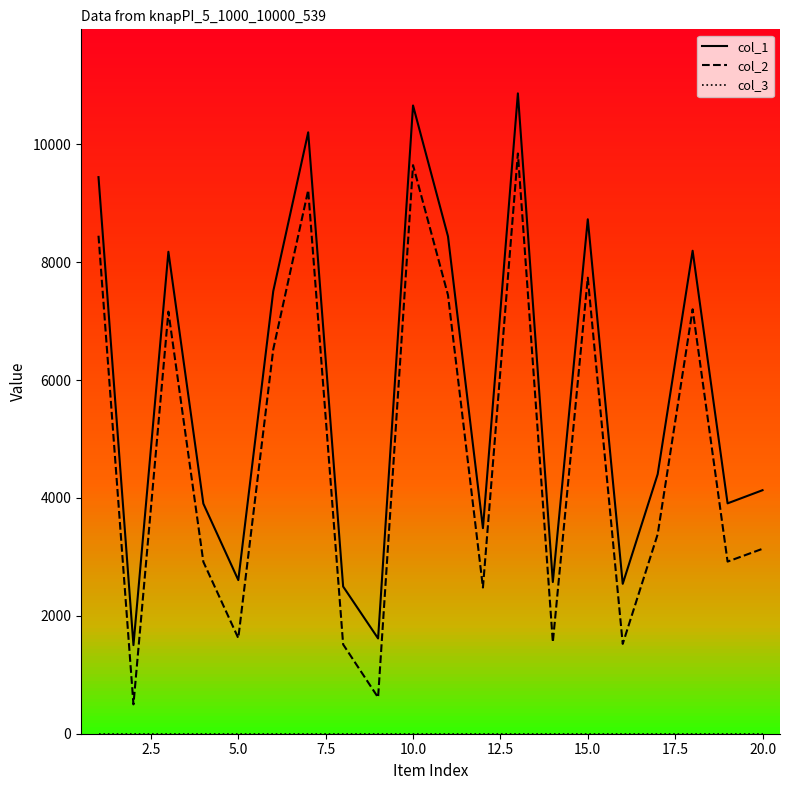

Reading right to left, what are all the values shown in this chart?

col_1: 4131	3908	8193	4403	2543	8727	2573	10863	3487	8437	10657	1616	2497	10202	7507	2606	3903	8176	1503	9442
col_2: 3137	2920	7200	3384	1524	7736	1553	9843	2480	7442	9645	615	1515	9221	6520	1621	2916	7160	498	8448
col_3: 1	1	1	1	1	1	1	1	1	1	1	1	1	1	1	1	1	1	1	1